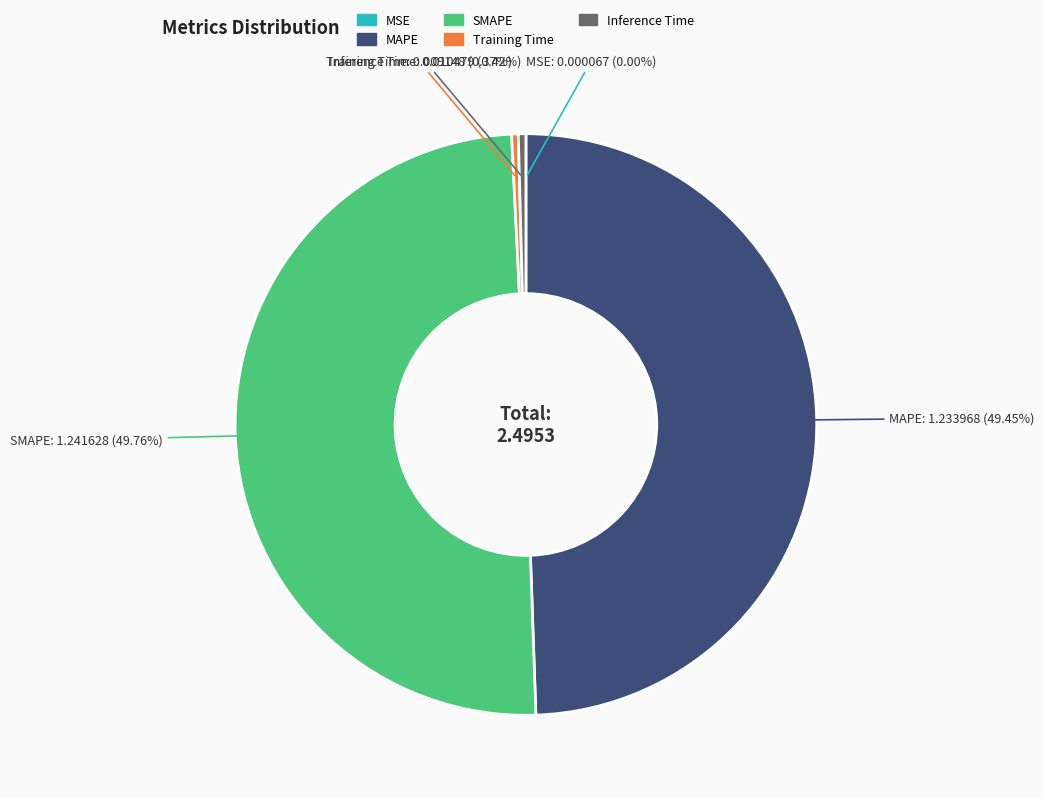

Is the sum of Training Time and Inference Time greater than half?

No